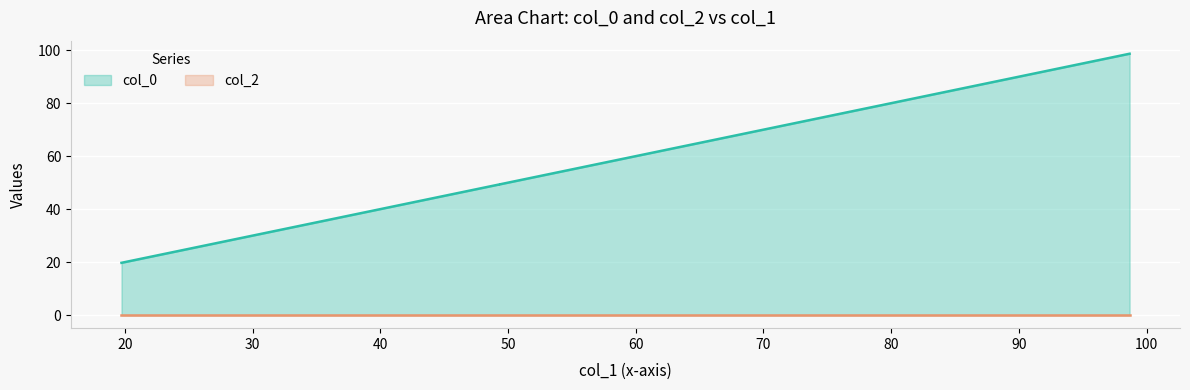

Rank the categories by value from highest to lowest.

98.66685479573947, 78.94544348972205, 49.34197013932221, 49.34197013932221, 19.73849678892236